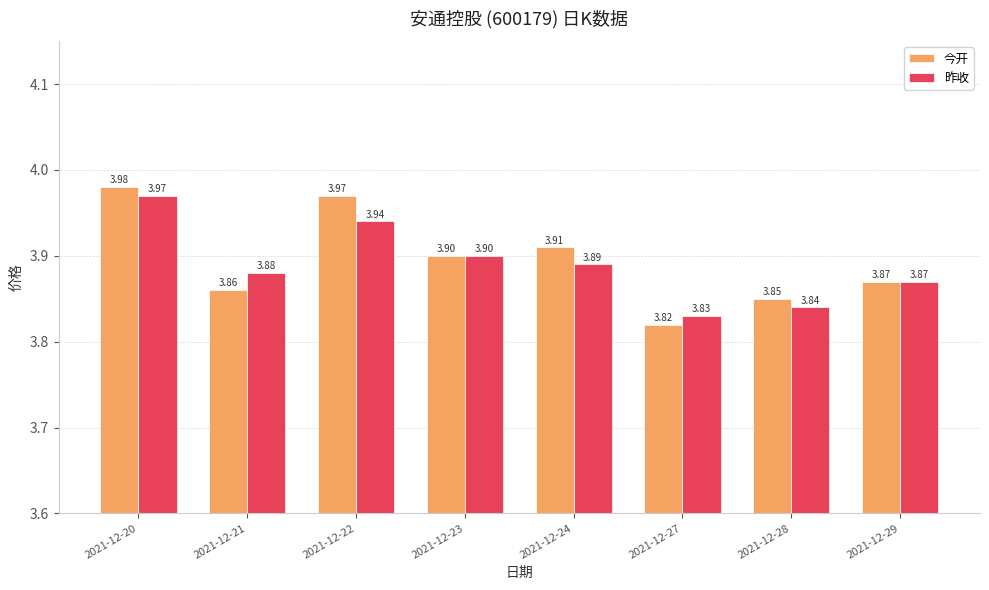

What is the sum of all 今开 values?

31.2